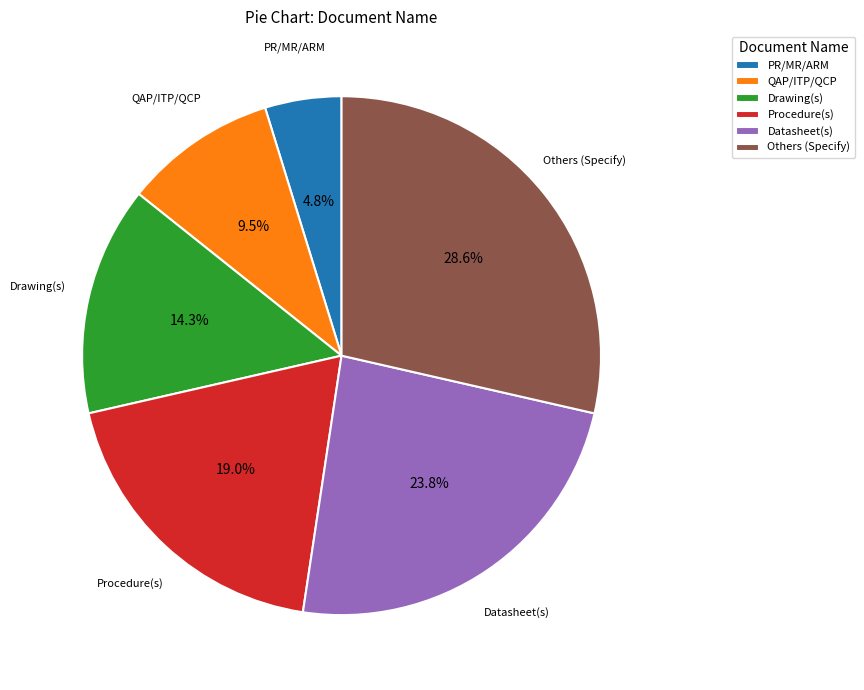

Which category has the biggest portion of the pie?

Others (Specify)